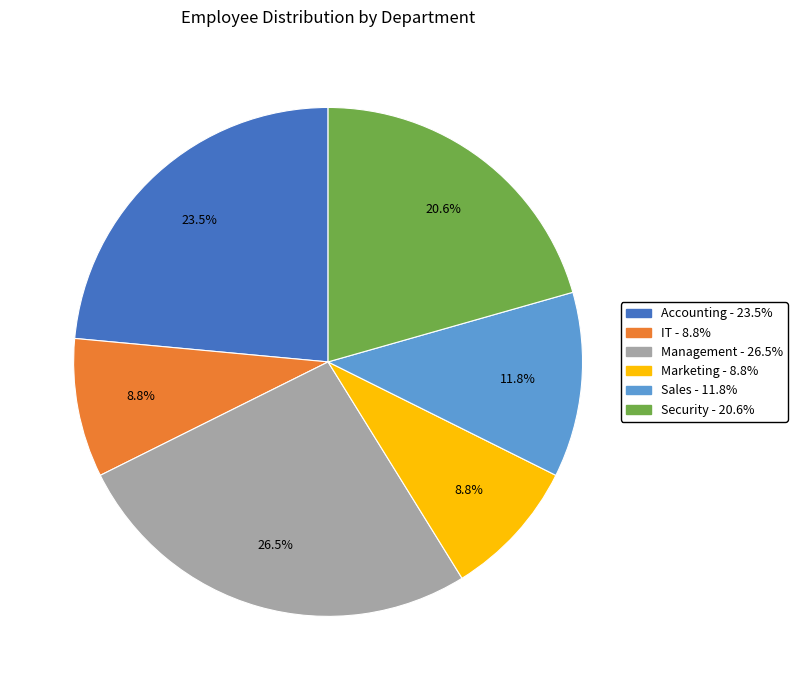

Count the number of slices in the pie.

6